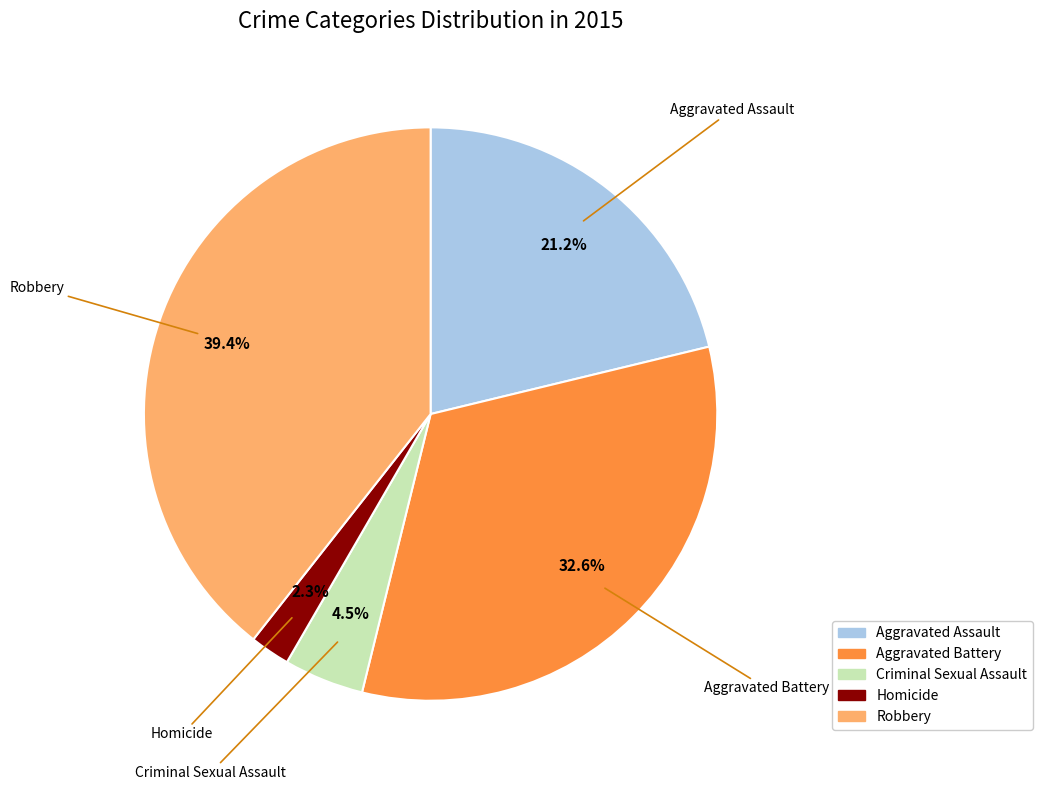

Does any single category account for the majority?

No